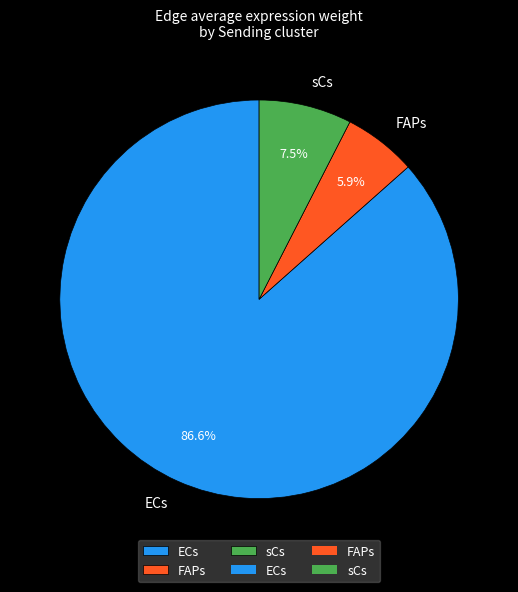

Combined, do ECs and sCs account for over 50%?

Yes